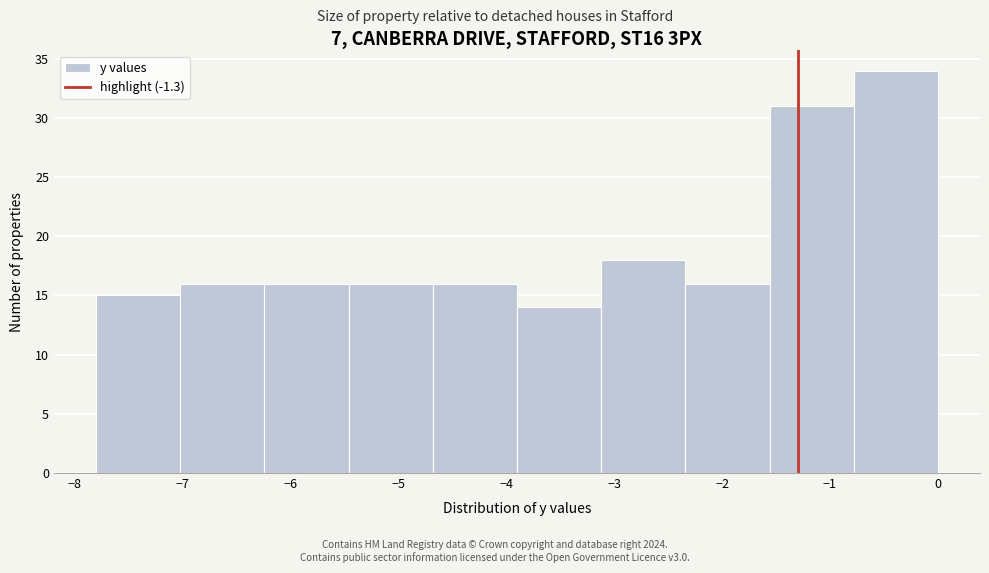

What is the height of the bar covering -0.78 to 0.00 on the x-axis? Neither the bar edges nor the heights are printed on the chart, so give them approximately, as read against the axes.

34